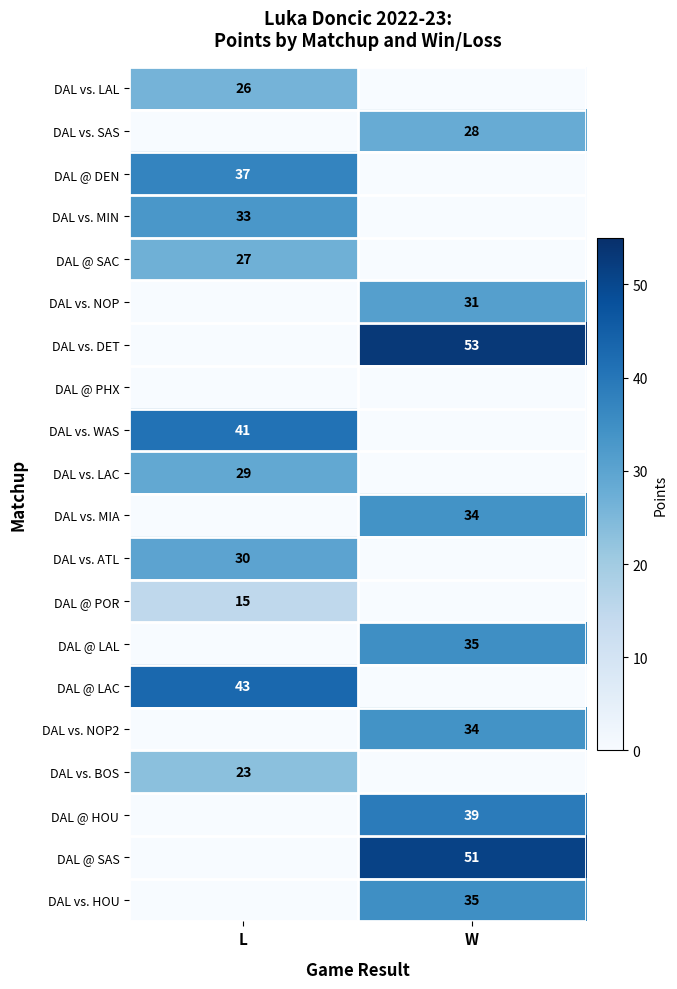

The DAL @ LAL series shows 58 at W. True or false?

False